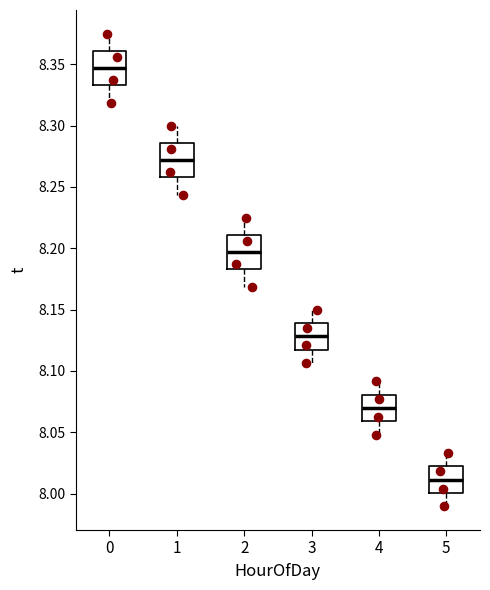

Reading left to right, transcribe this box plot: for each box, give where its median line is, the range the box spans, and where its two whiskers end, as read against the y-axis. The values are not printed on the chart, so give them approximately, as read against the axis.

0: median 8.345, box 8.335 to 8.360, whiskers 8.320 to 8.375
1: median 8.270, box 8.260 to 8.285, whiskers 8.245 to 8.300
2: median 8.195, box 8.185 to 8.210, whiskers 8.170 to 8.225
3: median 8.130, box 8.115 to 8.140, whiskers 8.105 to 8.150
4: median 8.070, box 8.060 to 8.080, whiskers 8.050 to 8.090
5: median 8.010, box 8.000 to 8.020, whiskers 7.990 to 8.035